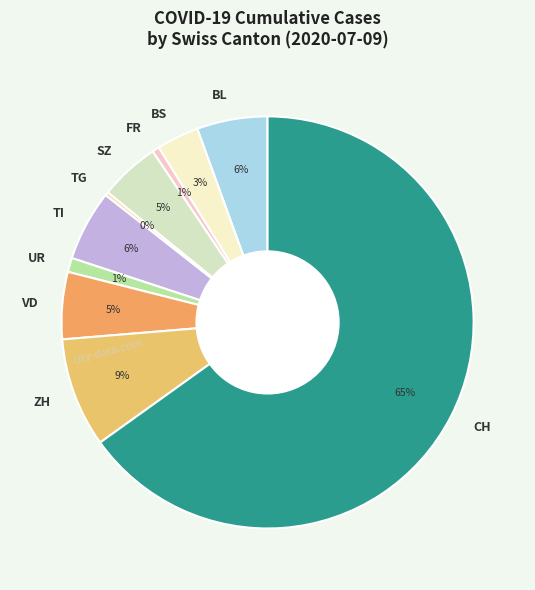

True or false: BL accounts for 1% of the total.

False